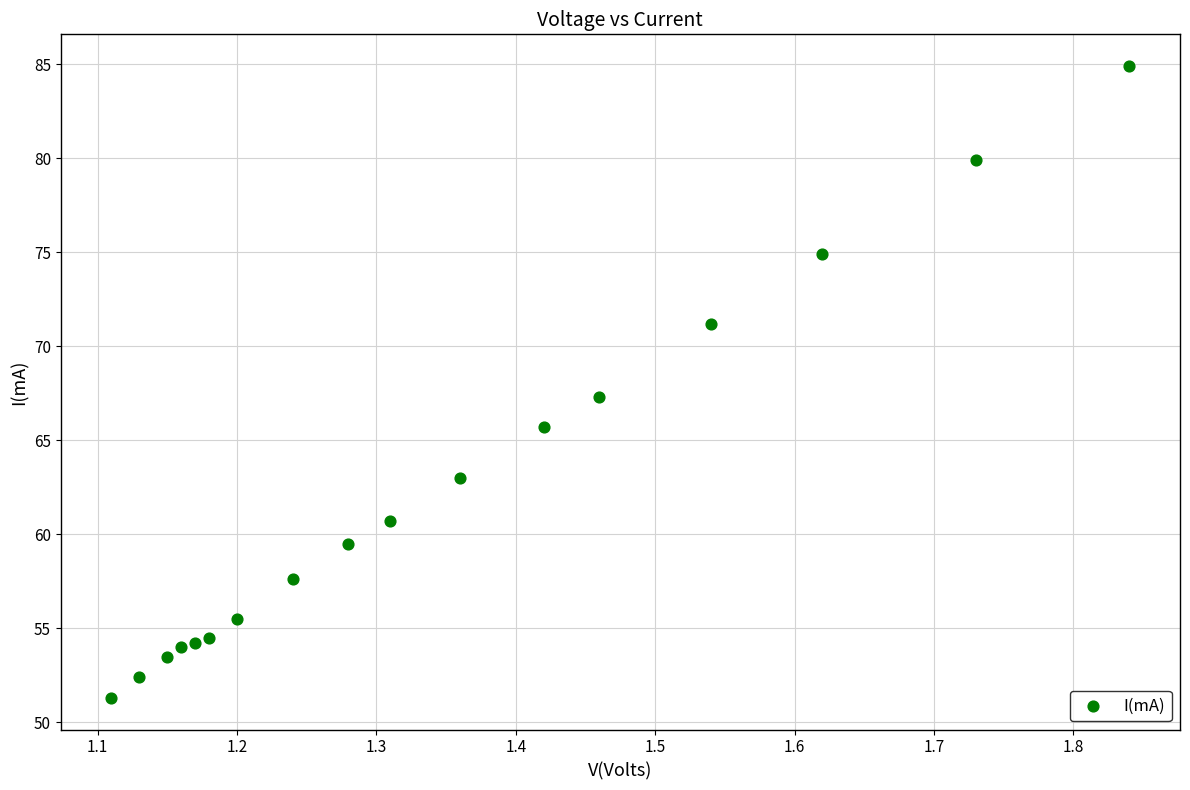

What is the range of Y values (max minus min)?

33.6